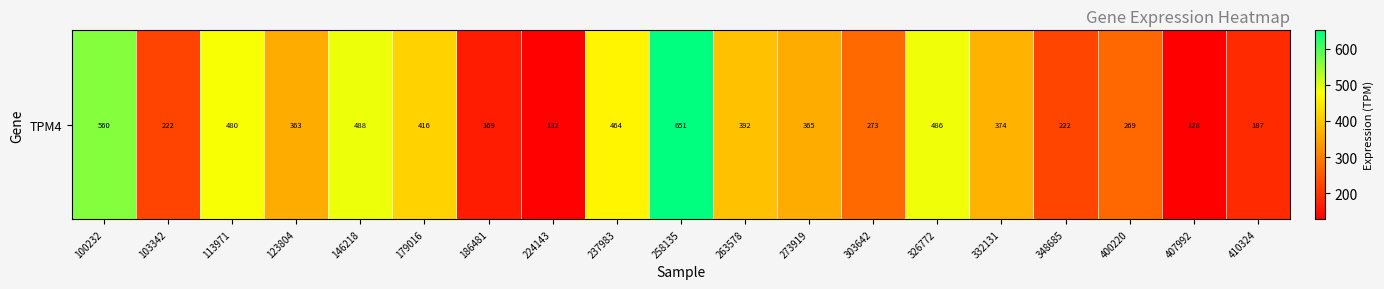

Reading left to right, extract all data points from this chart.

560.3	221.6	480.4	363.2	488.5	415.6	168.7	132.0	463.7	650.5	392.1	364.8	273.0	485.6	373.9	222.1	269.1	128.2	186.5